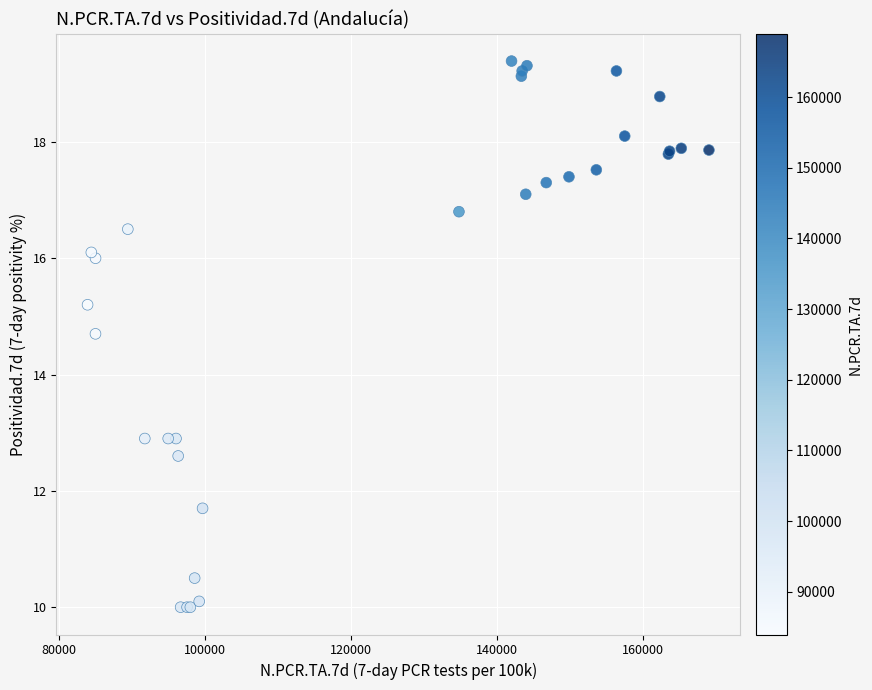

What Y value in the scatter plot is closest to 14?

14.7